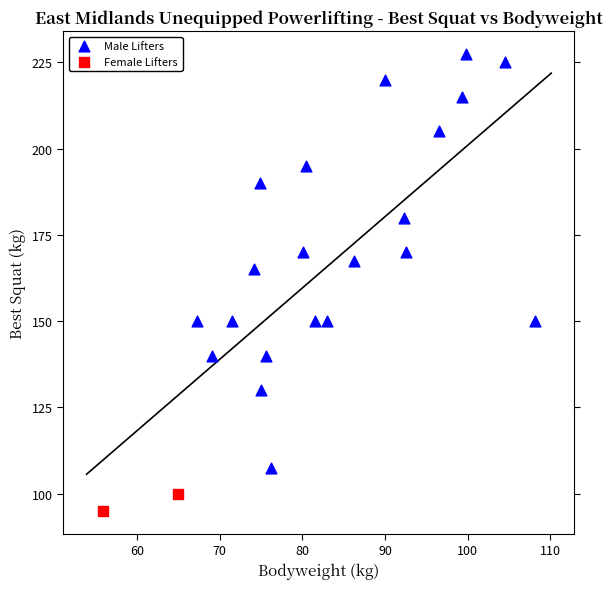

Which series contains the highest Y value?

Male Lifters